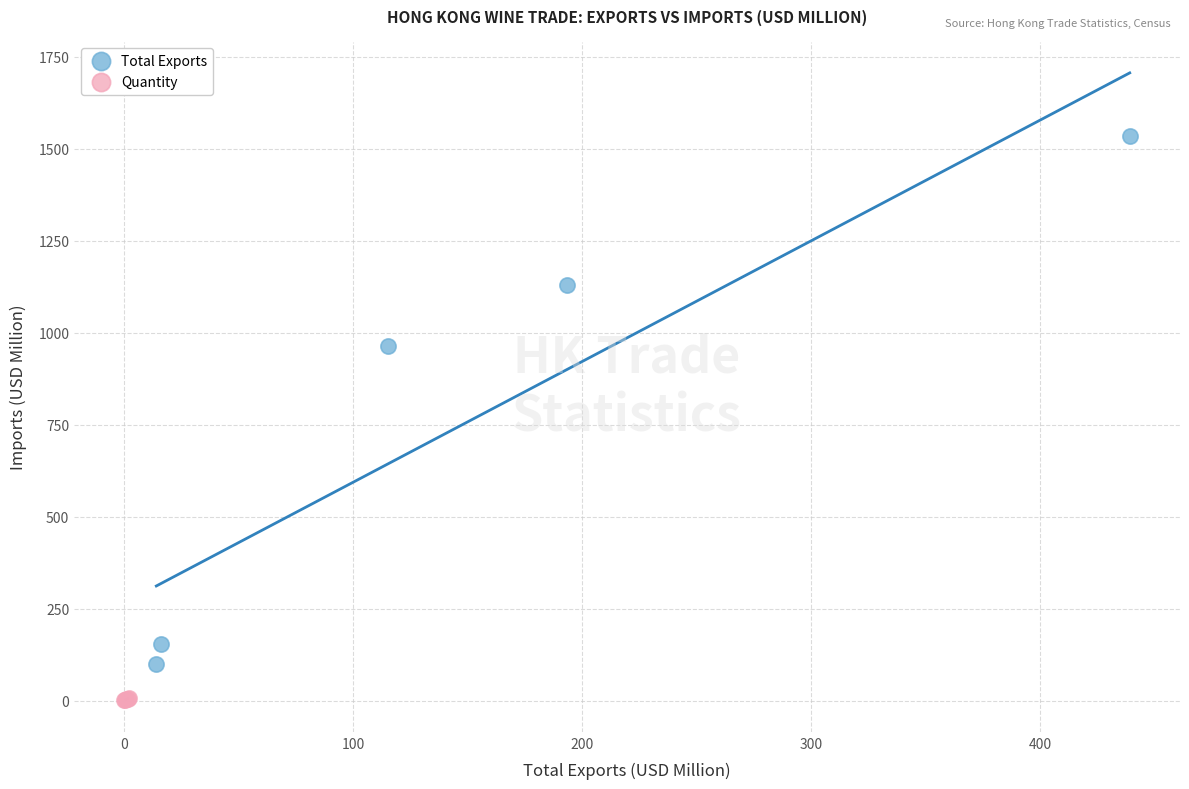

Which series has the largest Y range (max minus min)?

Total Exports